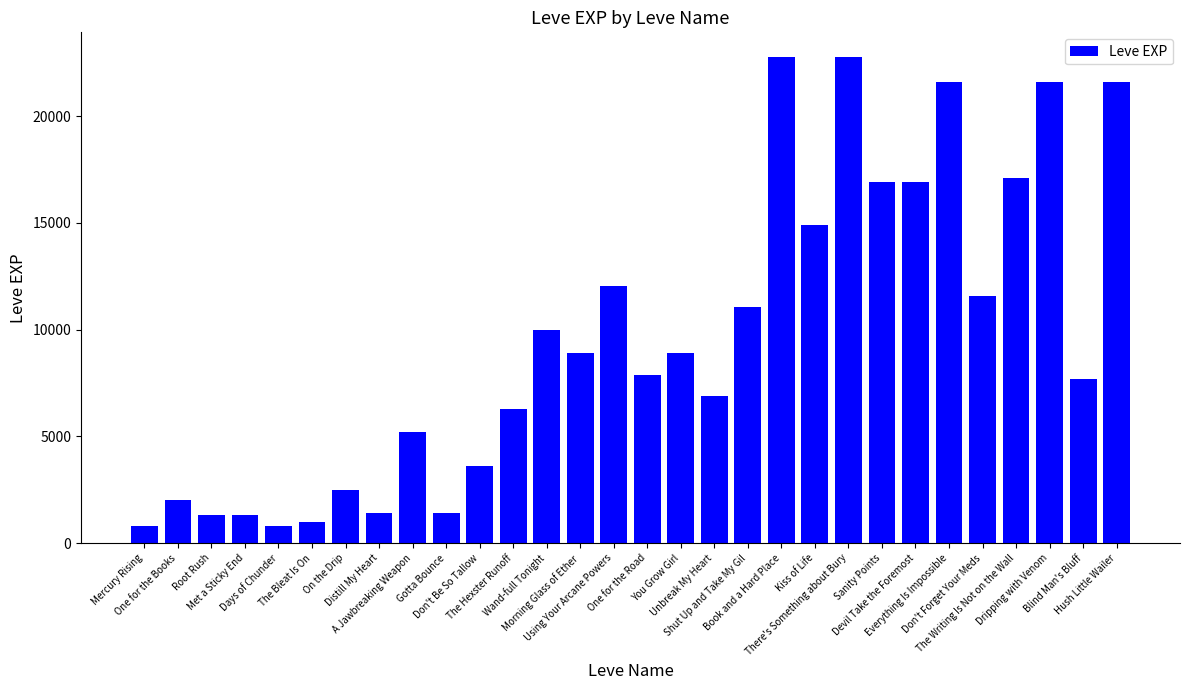

What is the smallest value displayed?

800